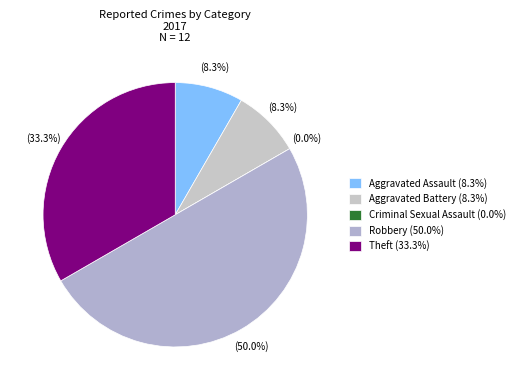

Does Criminal Sexual Assault represent more than half of the total?

No